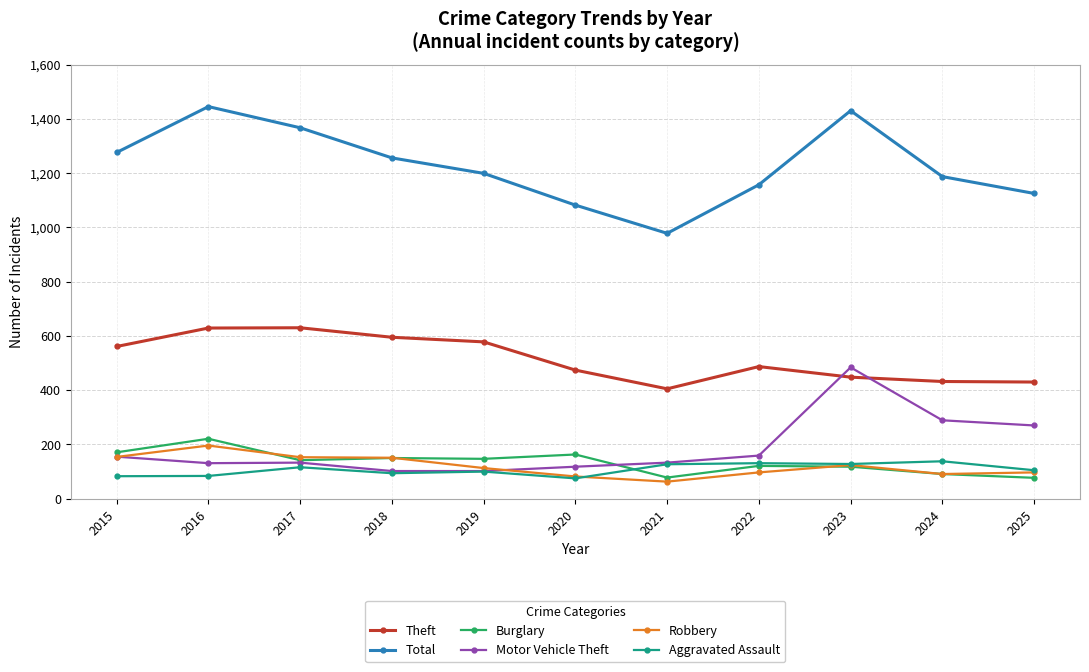

What is the value of the Burglary point at the 2nd from the left?

221